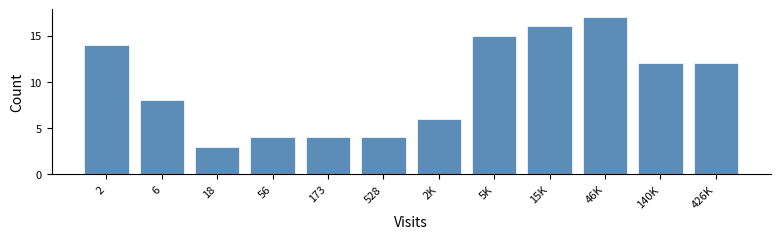

Reading left to right, list all the values displayed in this chart.

14	8	3	4	4	4	6	15	16	17	12	12